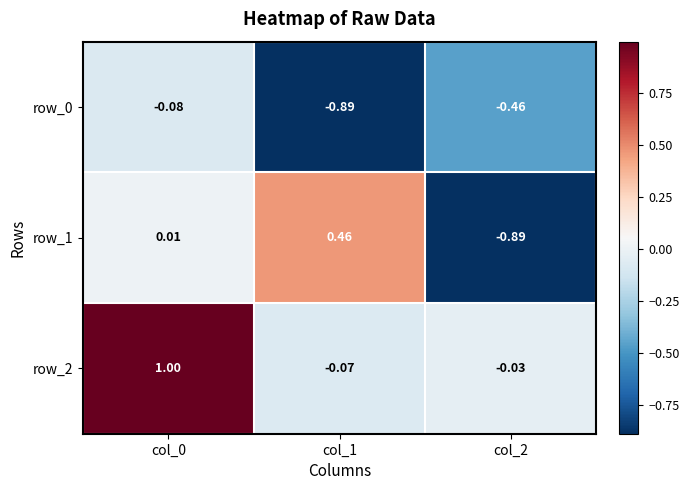

Reading left to right, what are all the values shown in this chart?

row_0: col_0=-0.1	col_1=-0.9	col_2=-0.5
row_1: col_0=0.0	col_1=0.5	col_2=-0.9
row_2: col_0=1.0	col_1=-0.1	col_2=-0.0